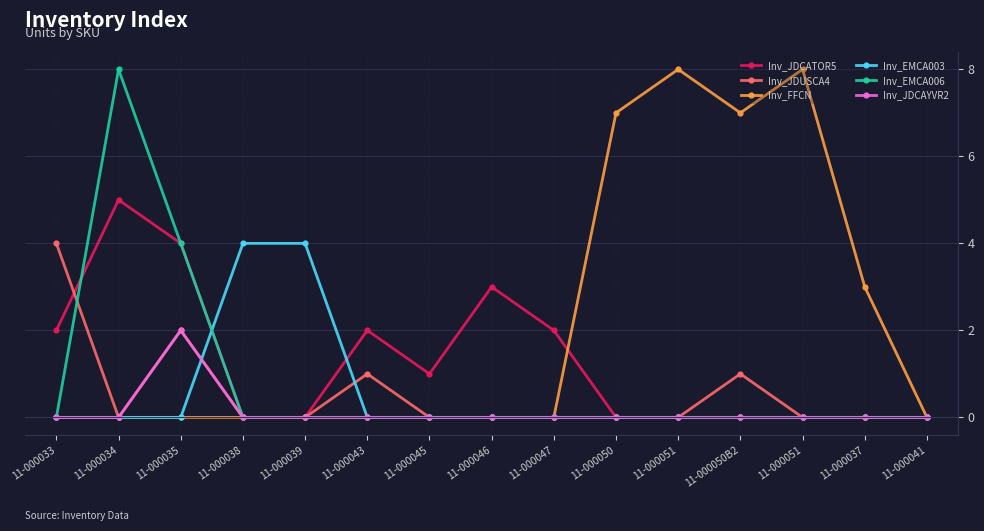

Is this an area chart (filled region under the line)?

No